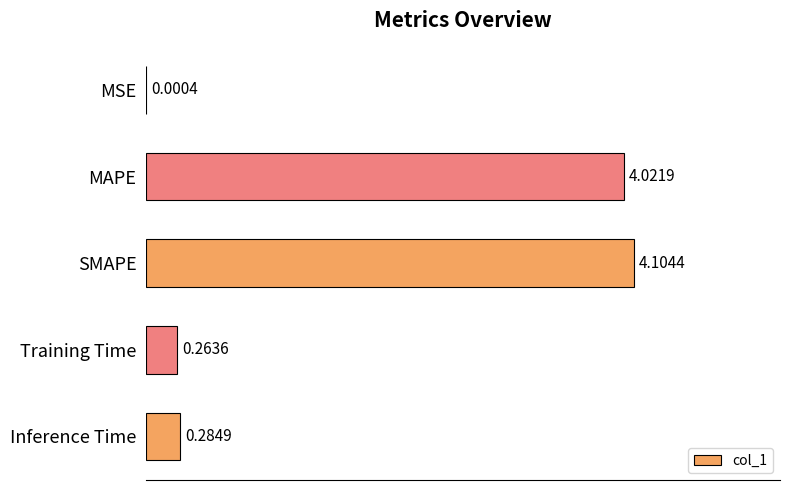

Which label corresponds to the largest value in the chart?

SMAPE